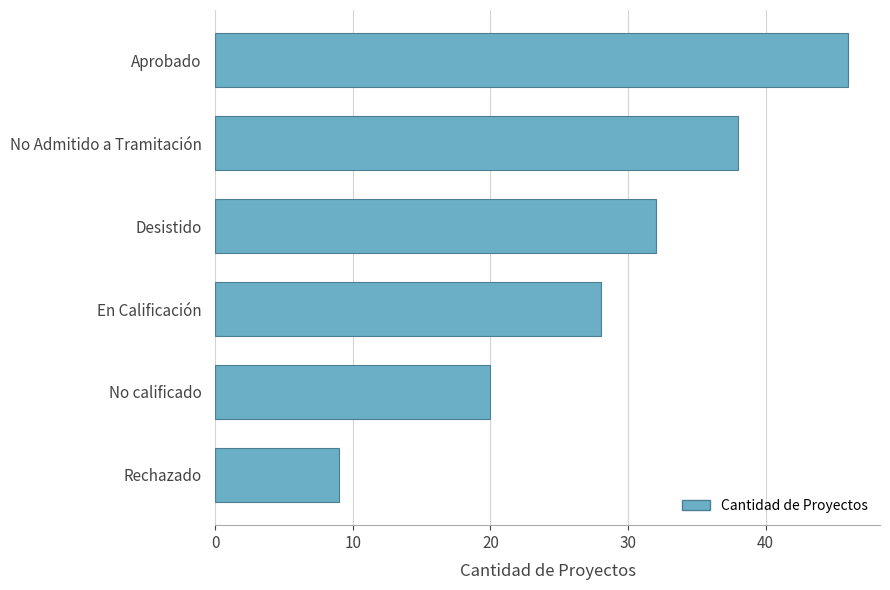

What is the change in value from No calificado to No Admitido a Tramitación?

+18